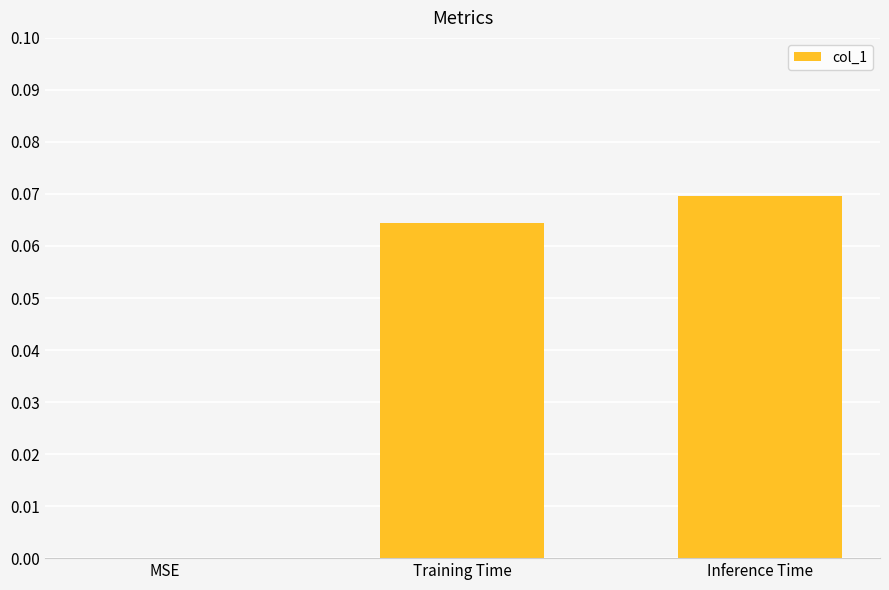

The value at MSE is 0.0. True or false?

True